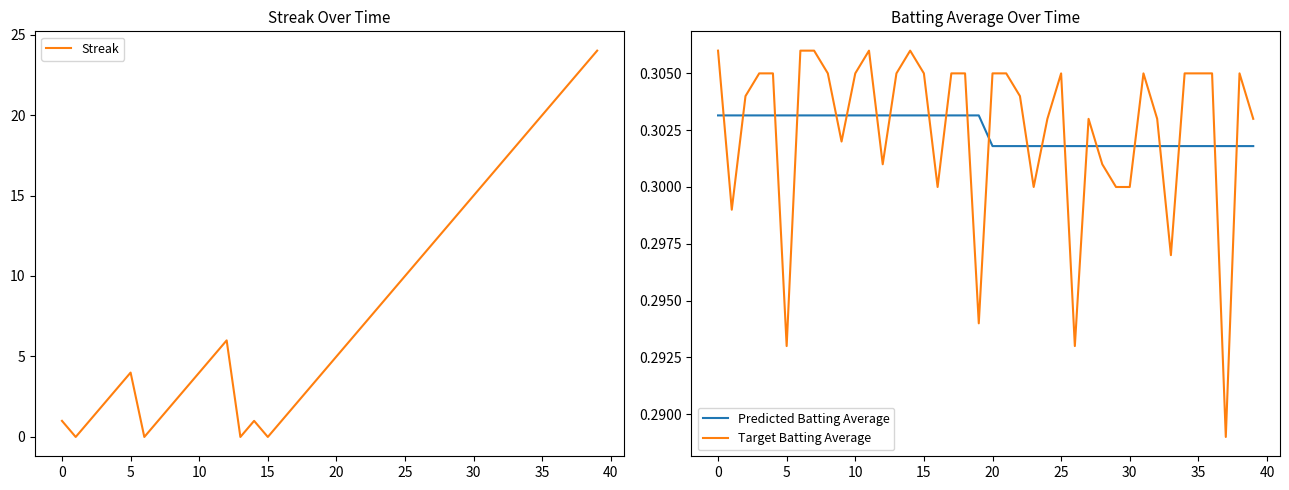

How many intersections are there between Predicted Batting Average and Streak?

8